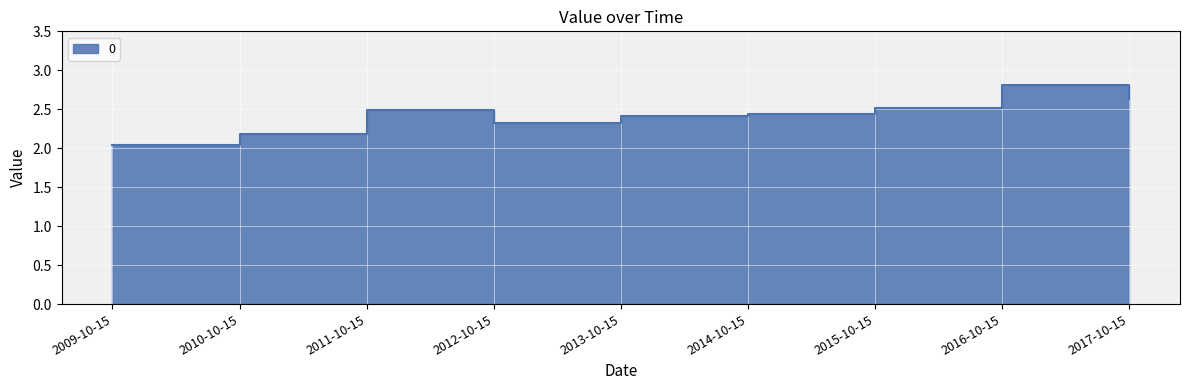

What is the maximum value shown in the chart?

2.8